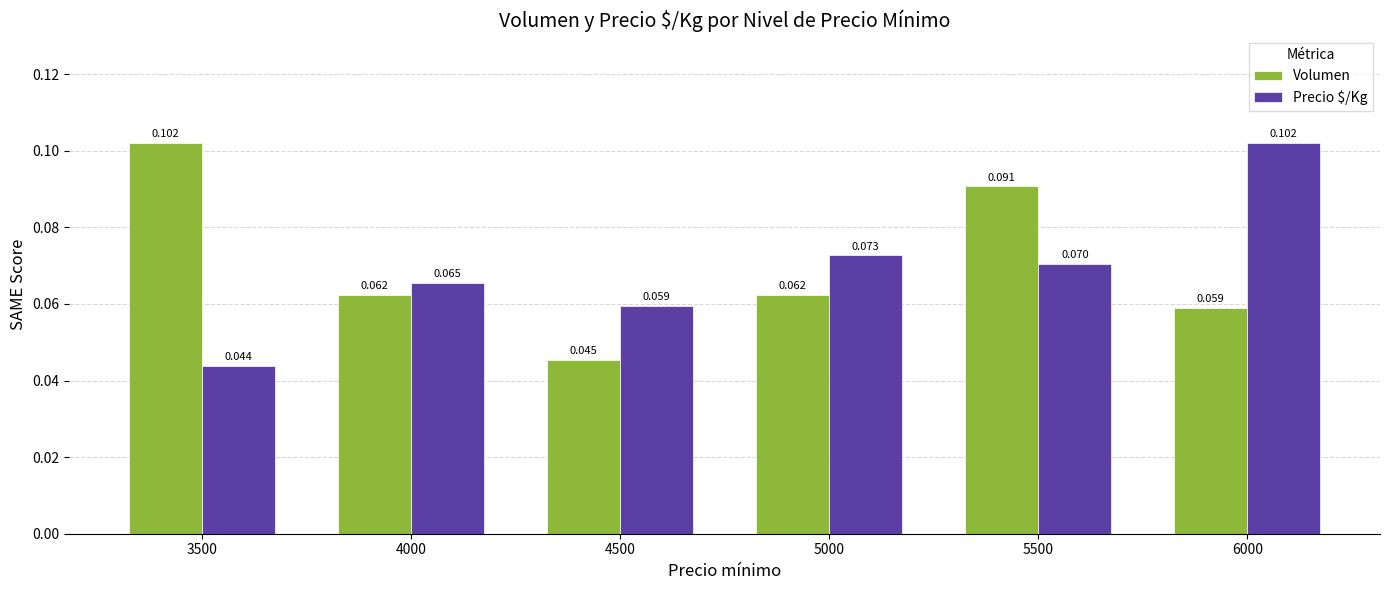

Which series has the largest total across all categories?

Volumen